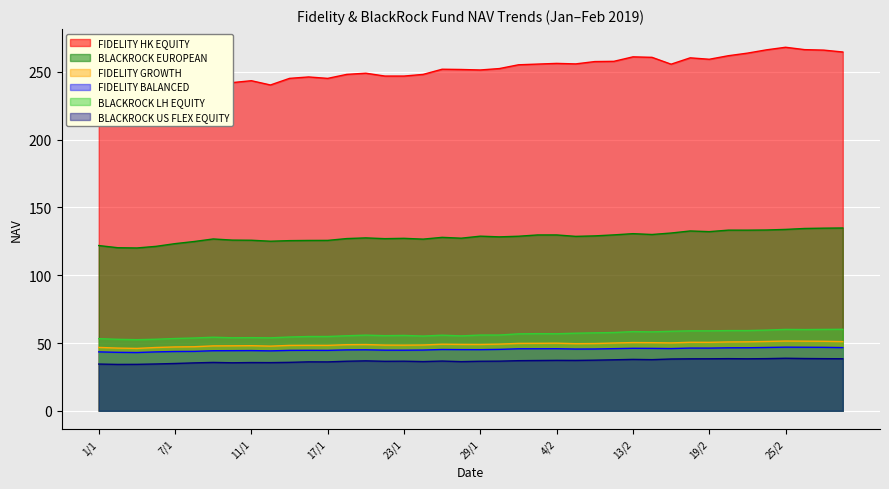

How many lines are shown in the chart?

6